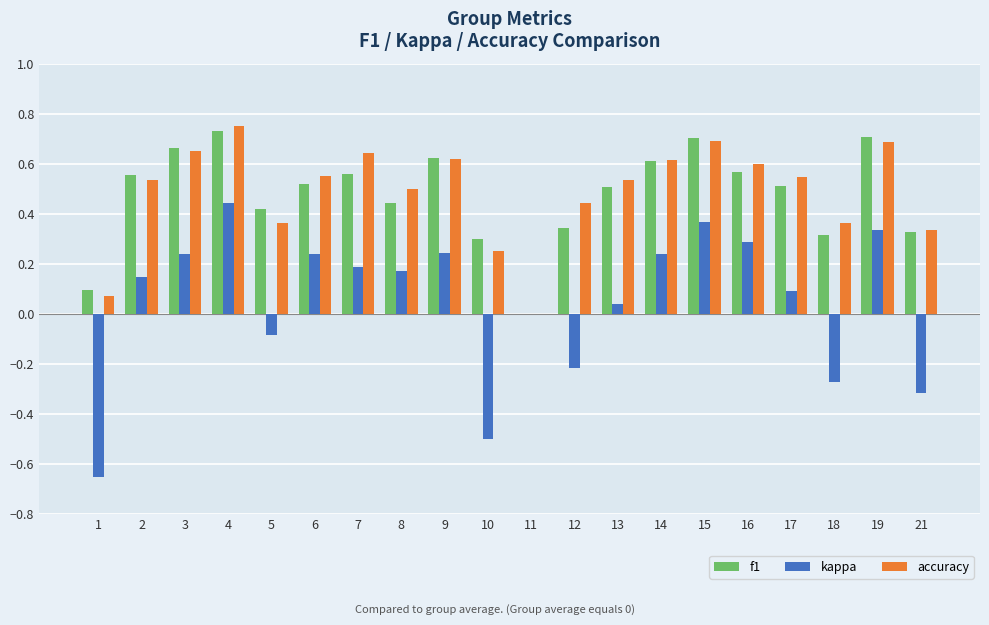

Are the bars grouped side by side (vs. stacked)?

Yes